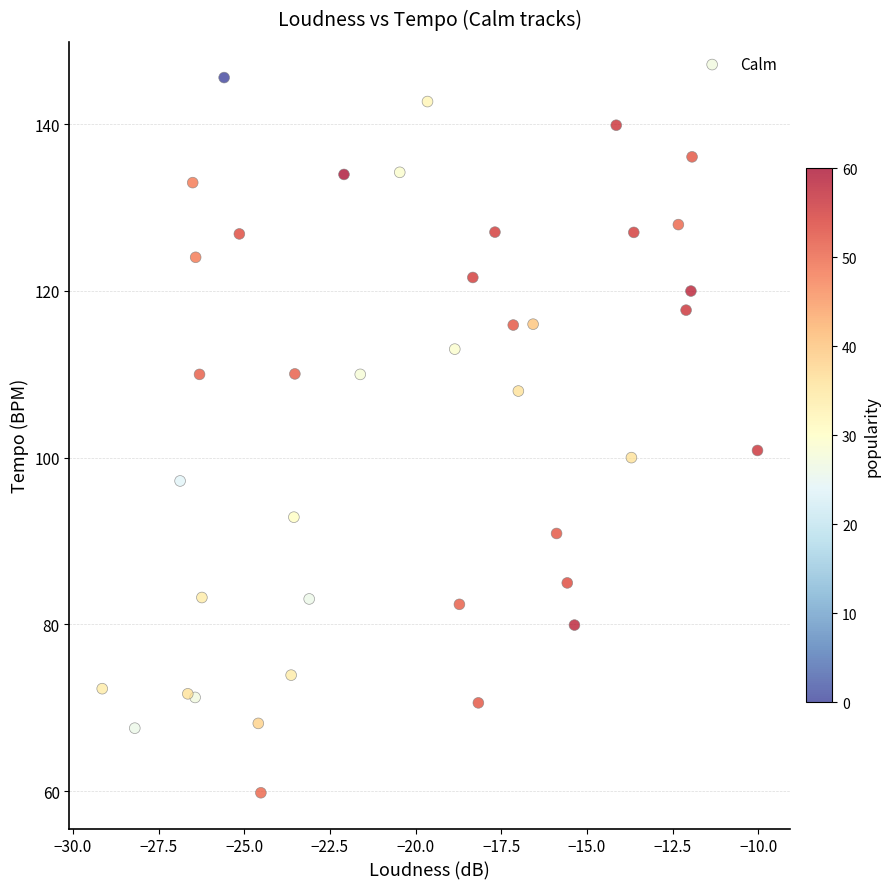

What is the range of Y values (max minus min)?

85.8